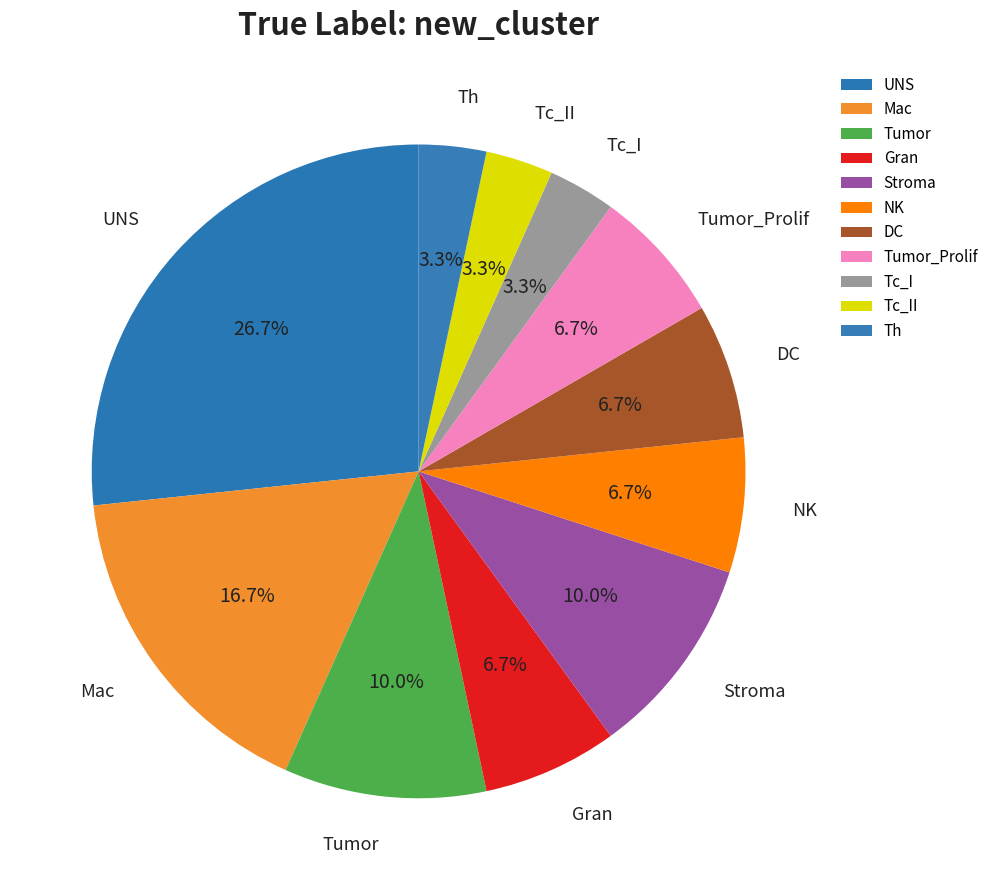

How many slices are in this pie chart?

11